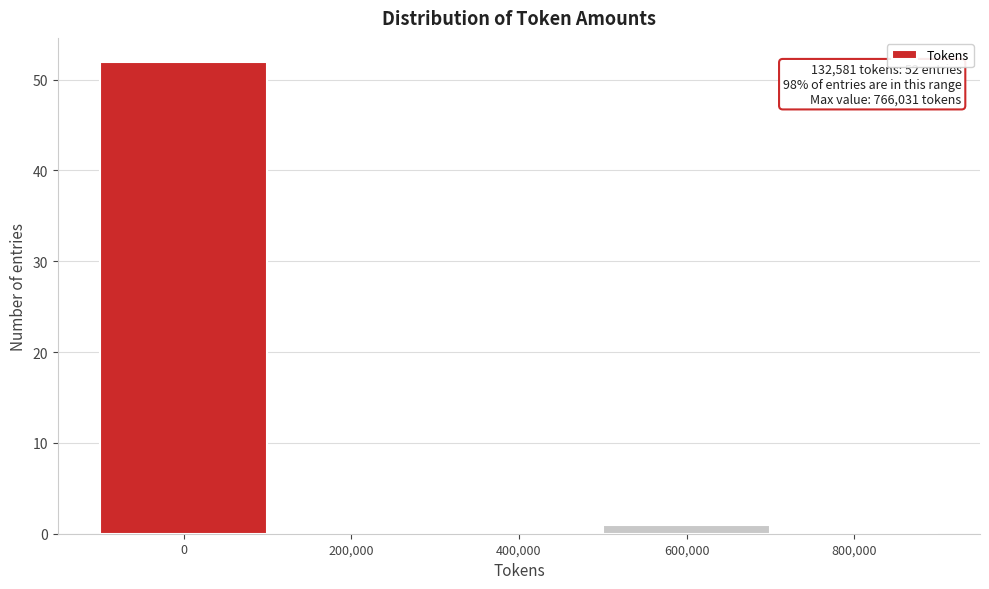

Reading left to right, what are all the values shown in this chart?

0=52	200,000=0	400,000=0	600,000=1	800,000=0